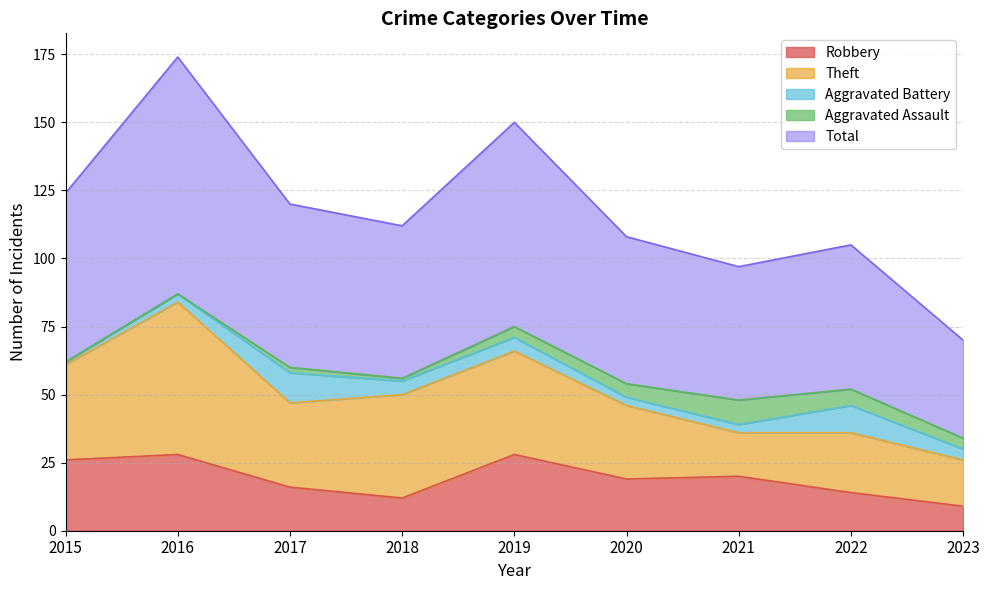

What is the difference between the maximum and minimum values in the Aggravated Assault series?

9